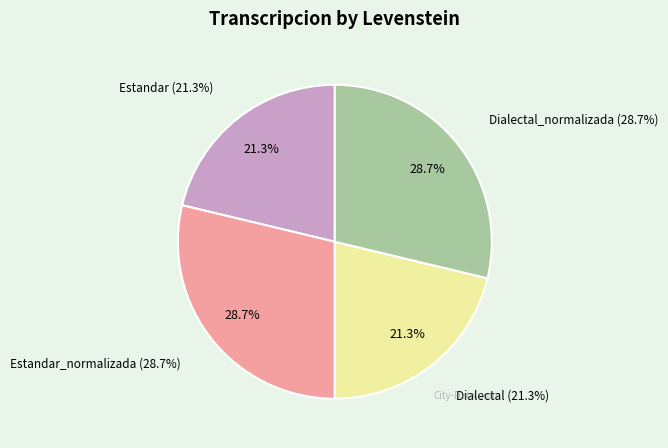

Combined, what portion of the pie is Estandar_normalizada and Dialectal?

50.0%